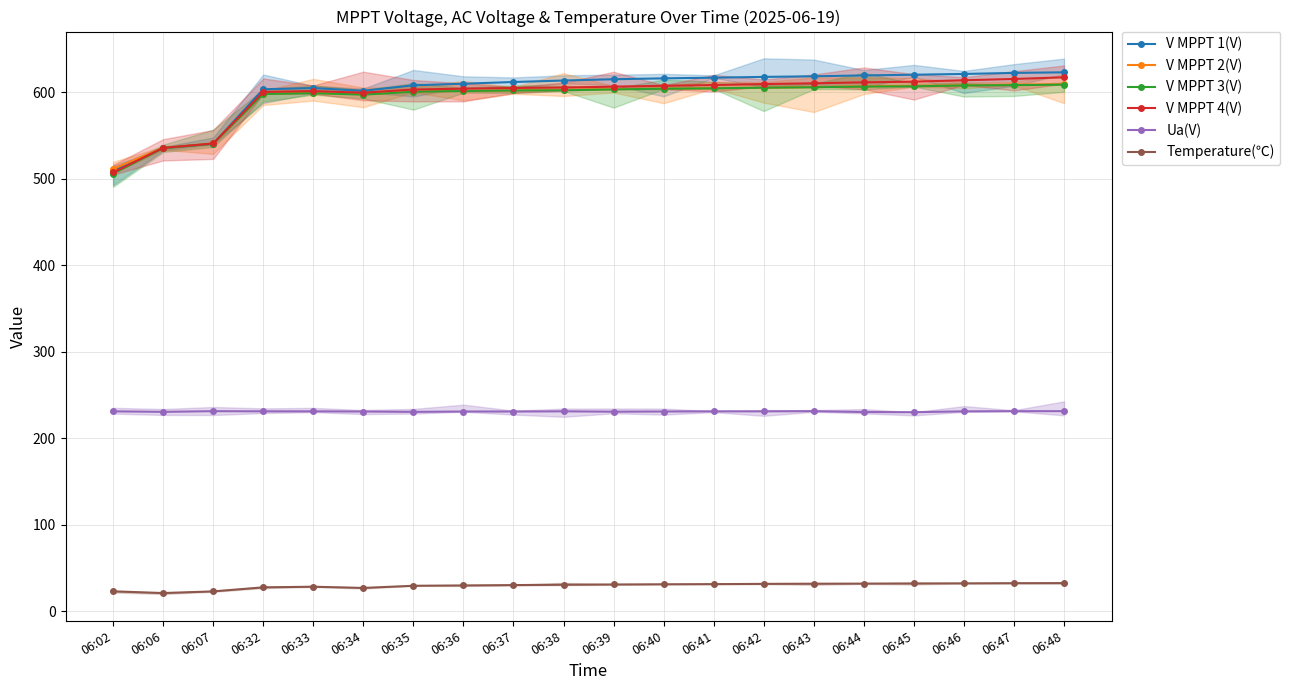

At which category is the sum across all series the highest?

06:48